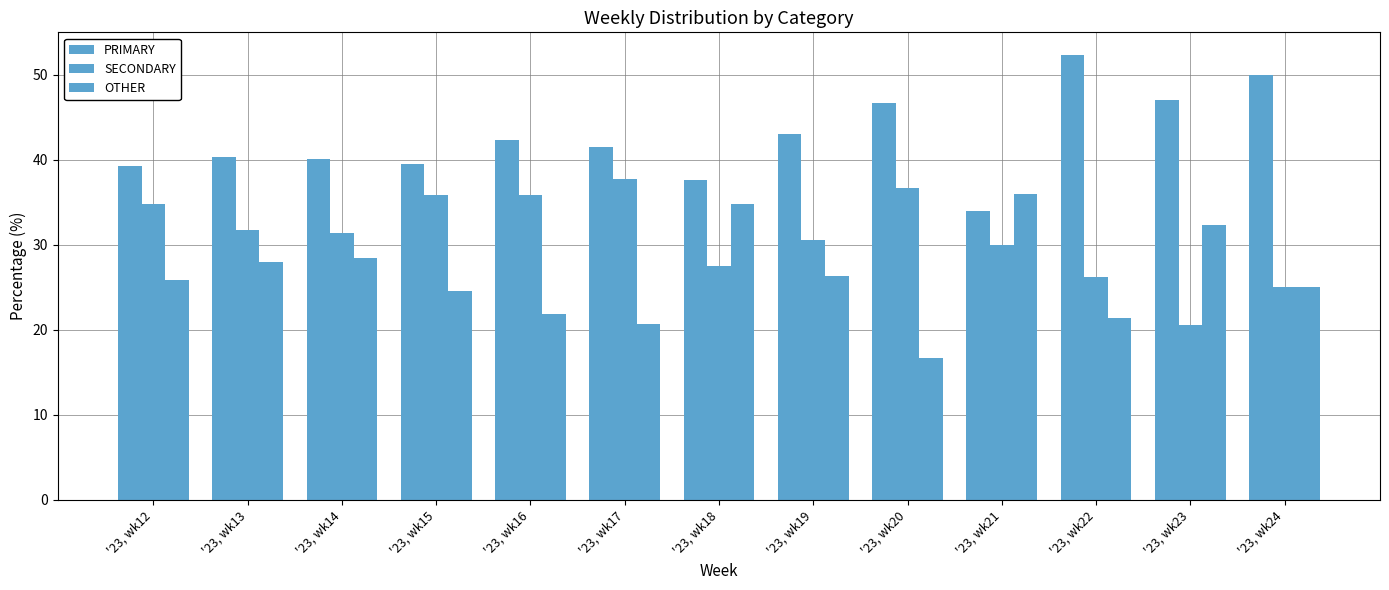

List the series in order of their peak value, highest first.

PRIMARY, SECONDARY, OTHER